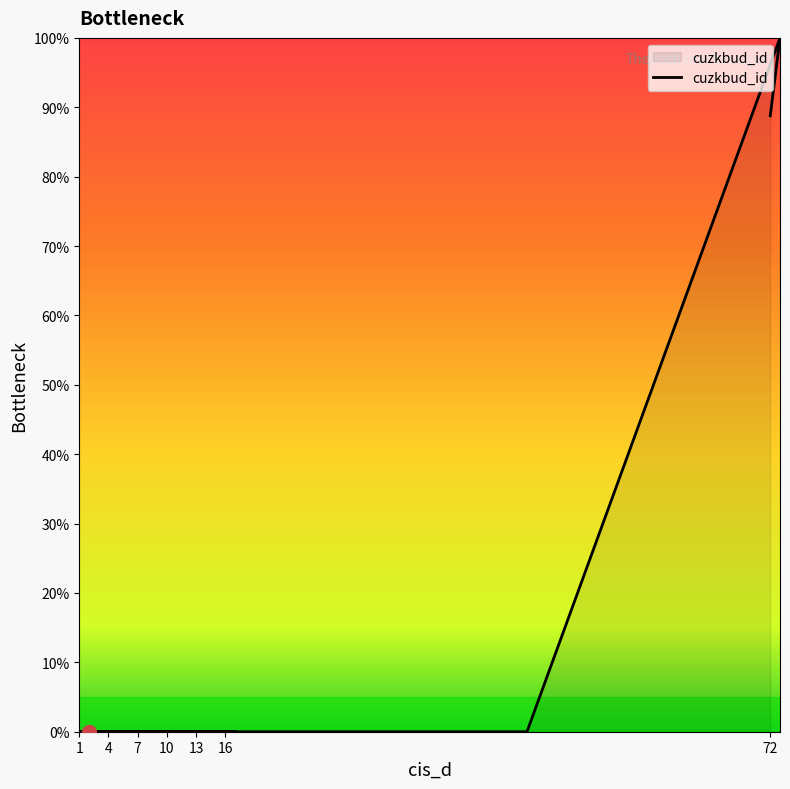

Reading right to left, transcribe all the data shown in this chart.

0.0	0.0	0.0	0.0	0.0	0.0	0.0	0.0	0.0	0.0	0.0	0.0	0.0	0.0	0.0	0.0	0.0	0.0	100.0	88.8